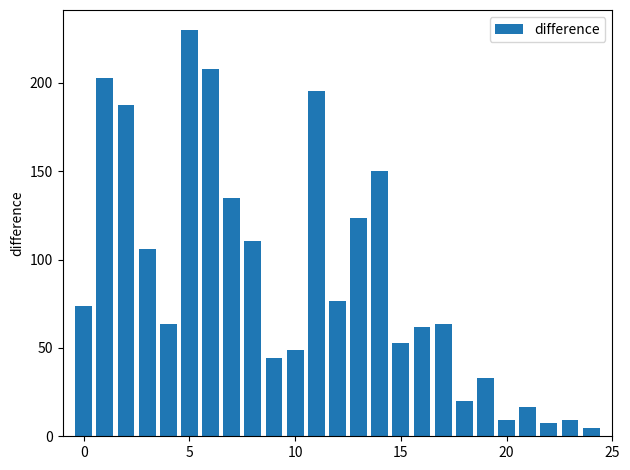

What is the average value?

89.3